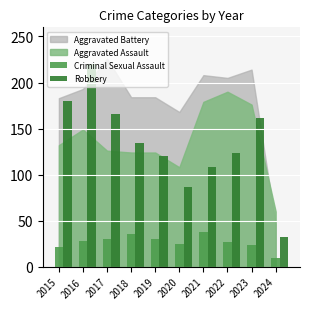

Which category has the lowest value across all series?

2024